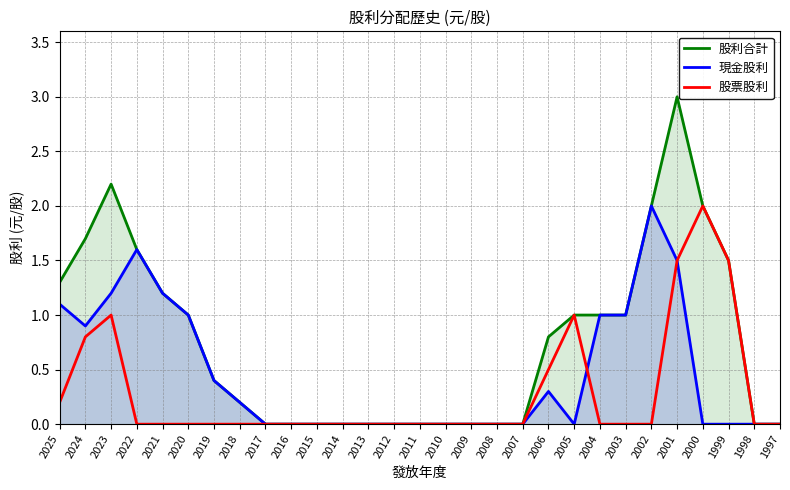

Which series changed the most between 2005 and 2002?

現金股利